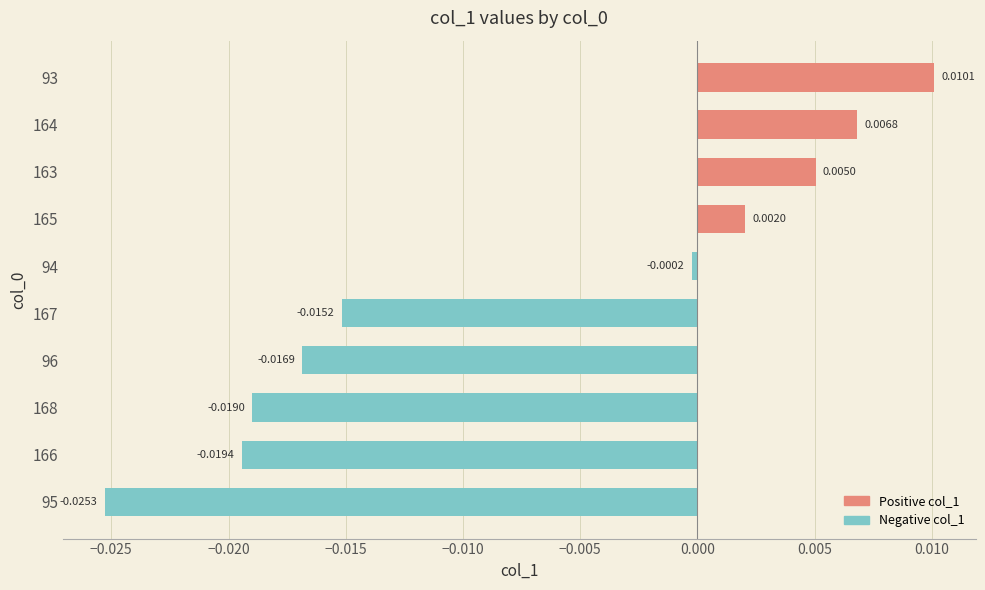

Which label corresponds to the smallest value in the chart?

95